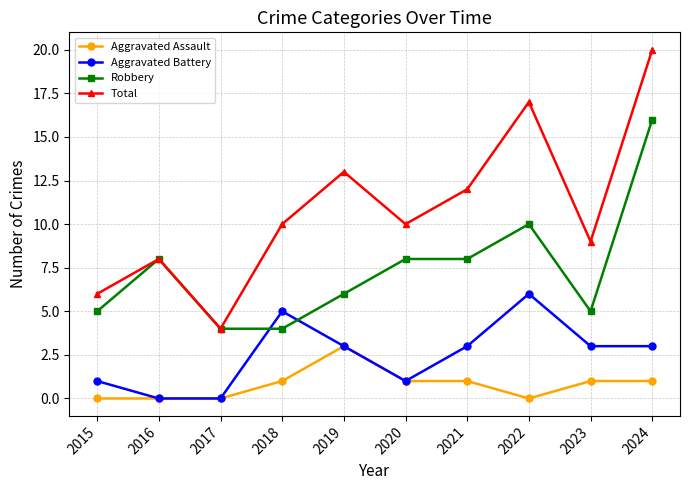

What are all the series names shown in the legend?

Aggravated Assault, Aggravated Battery, Robbery, Total